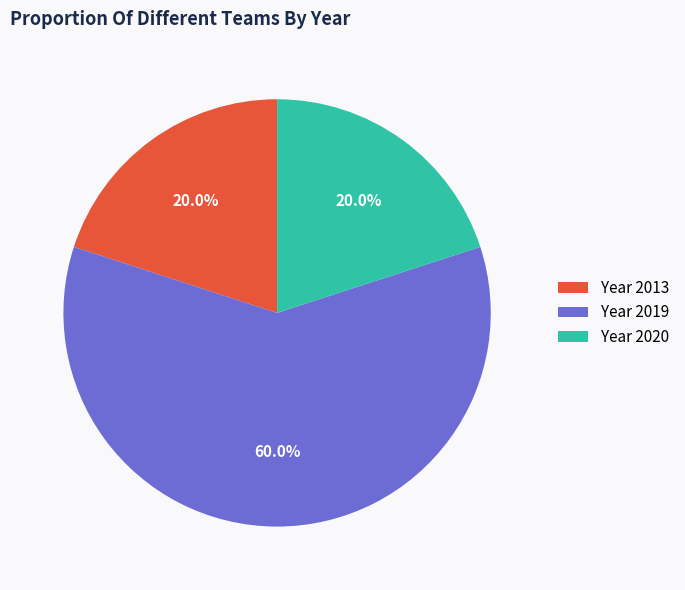

What percentage is NOT represented by Year 2019?

40.0%